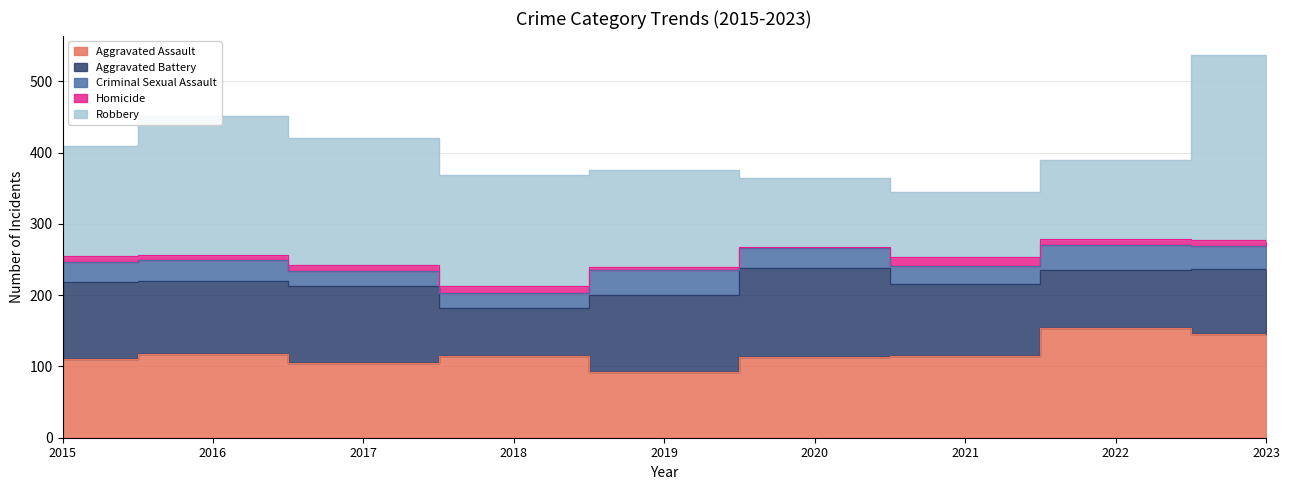

True or false: Aggravated Battery has a value of 100 at 2021.

True